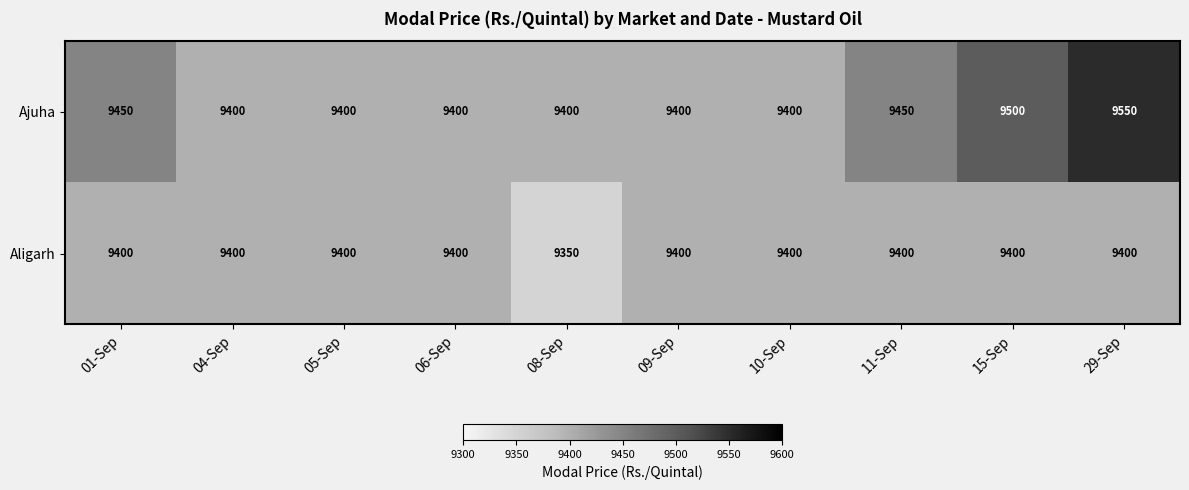

List the series in order of their overall mean, lowest first.

Aligarh, Ajuha